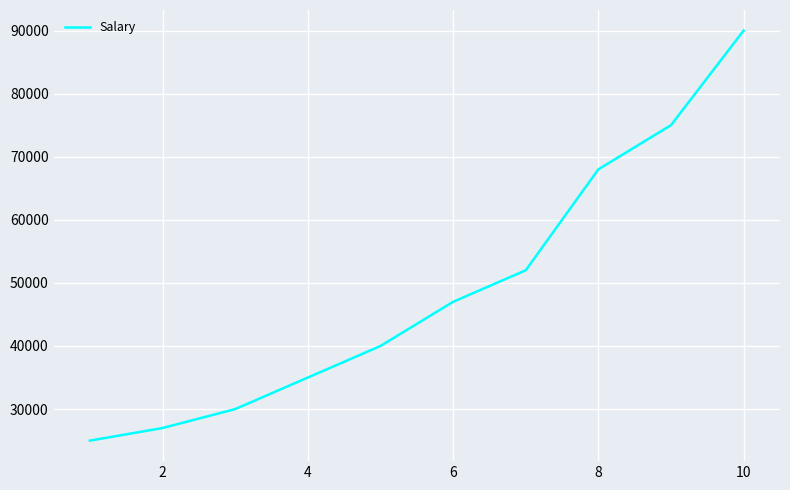

What is the minimum value shown in the chart?

25000